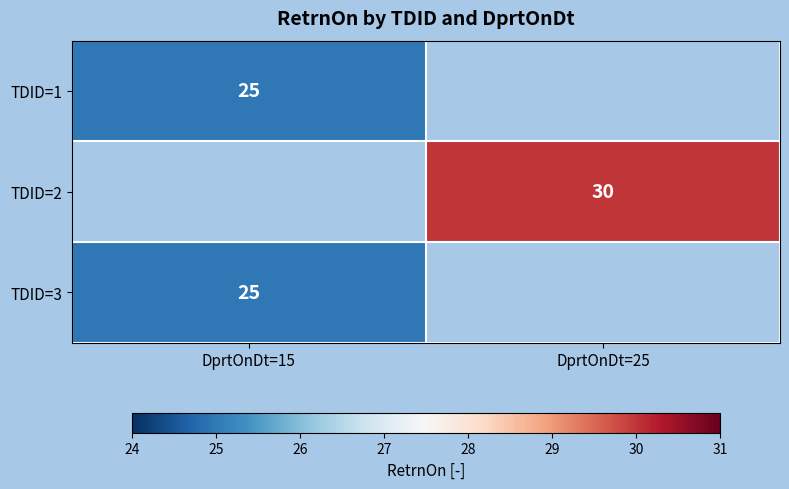

The value of TDID=2 at DprtOnDt=25 is 20. True or false?

False